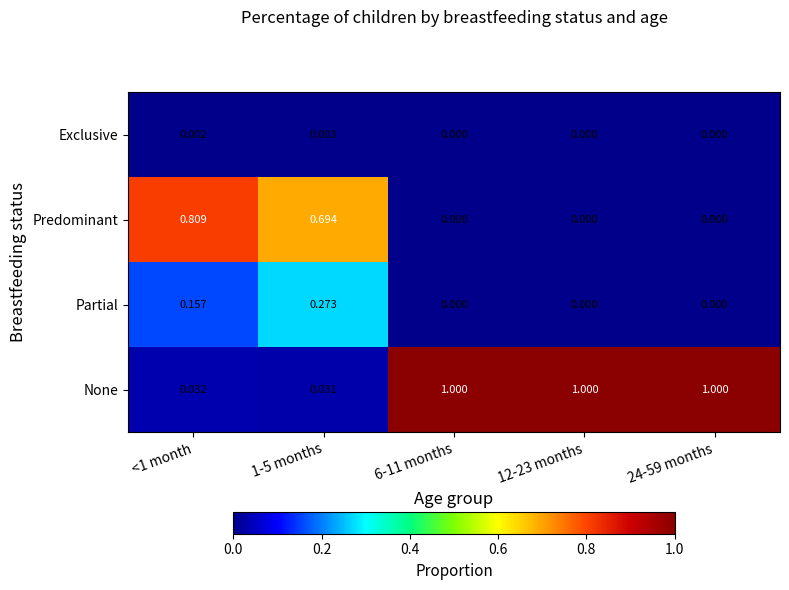

Which series has the widest spread of values?

None